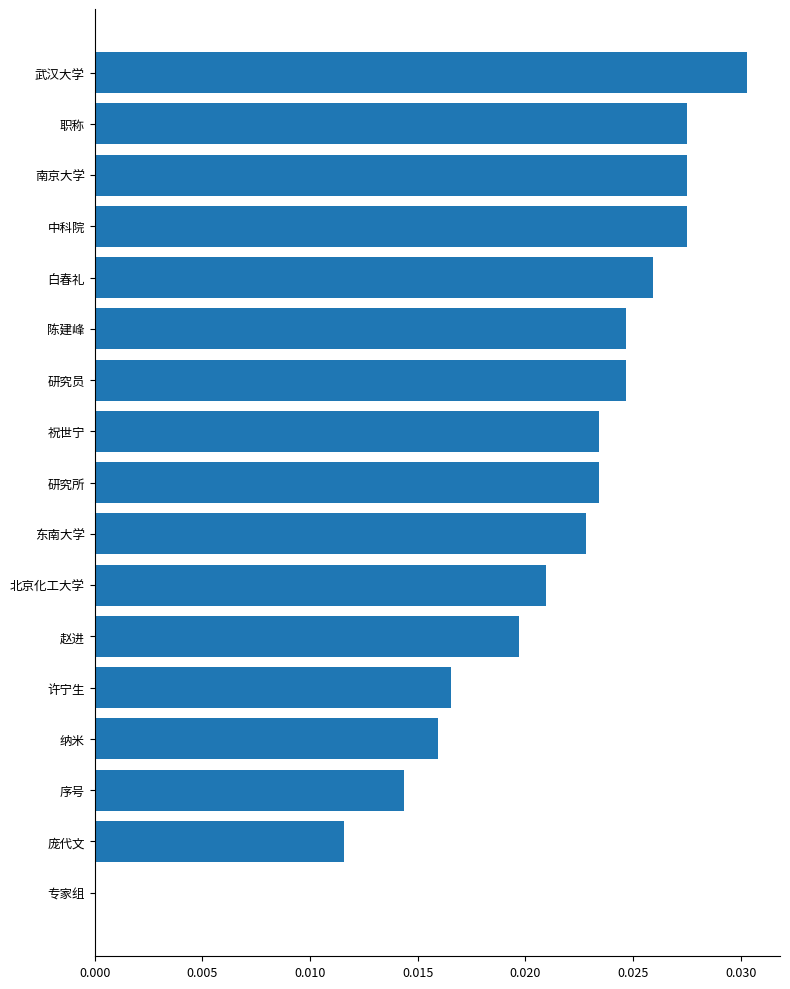

What is the sum of all values?

0.4